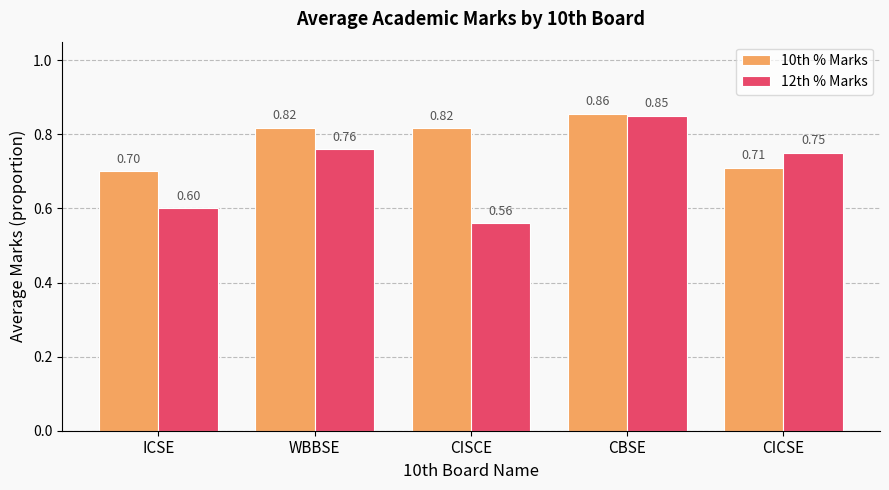

What value does the 10th % Marks series have at CICSE?

0.7